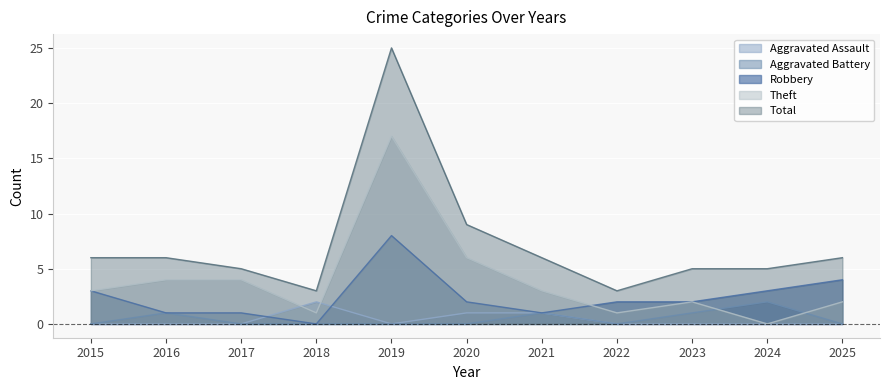

The Total series shows 3 at 2018. True or false?

True